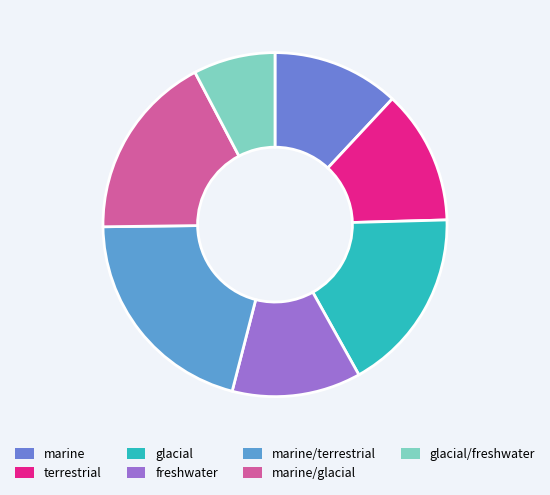

Is there a majority slice in this chart?

No